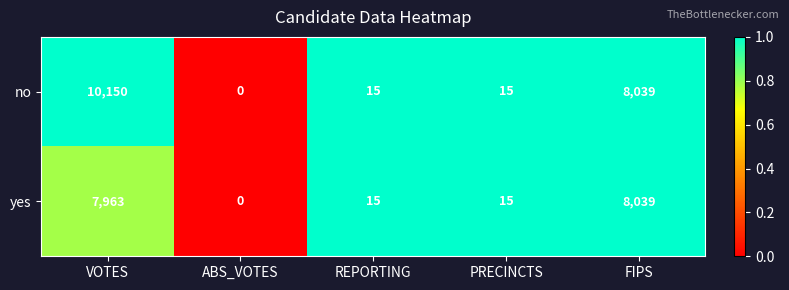

Reading left to right, transcribe all the data shown in this chart.

no: 10150	0	15	15	8039
yes: 7963	0	15	15	8039